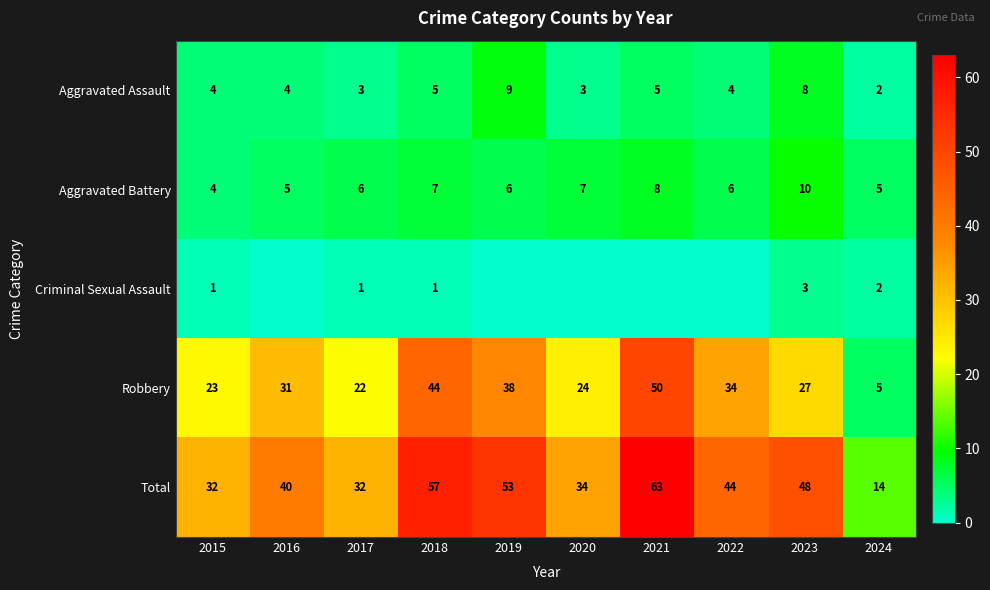

True or false: Robbery has a value of 5 at 2017.

False